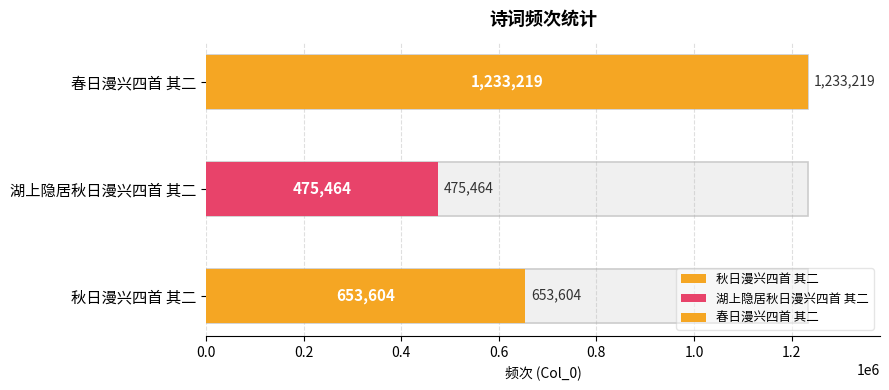

List the labels in order of value, largest first.

春日漫兴四首 其二, 秋日漫兴四首 其二, 湖上隐居秋日漫兴四首 其二